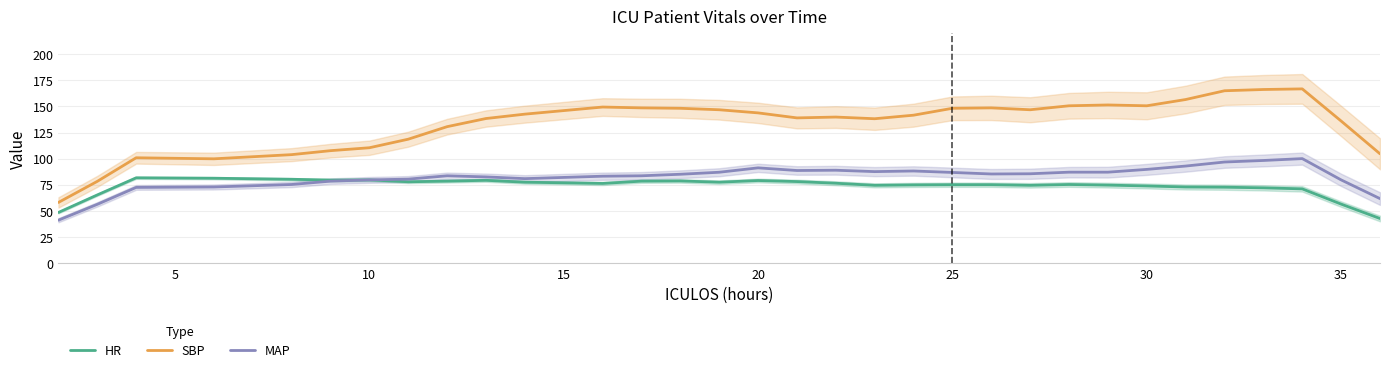

True or false: MAP and SBP cross at least once.

False